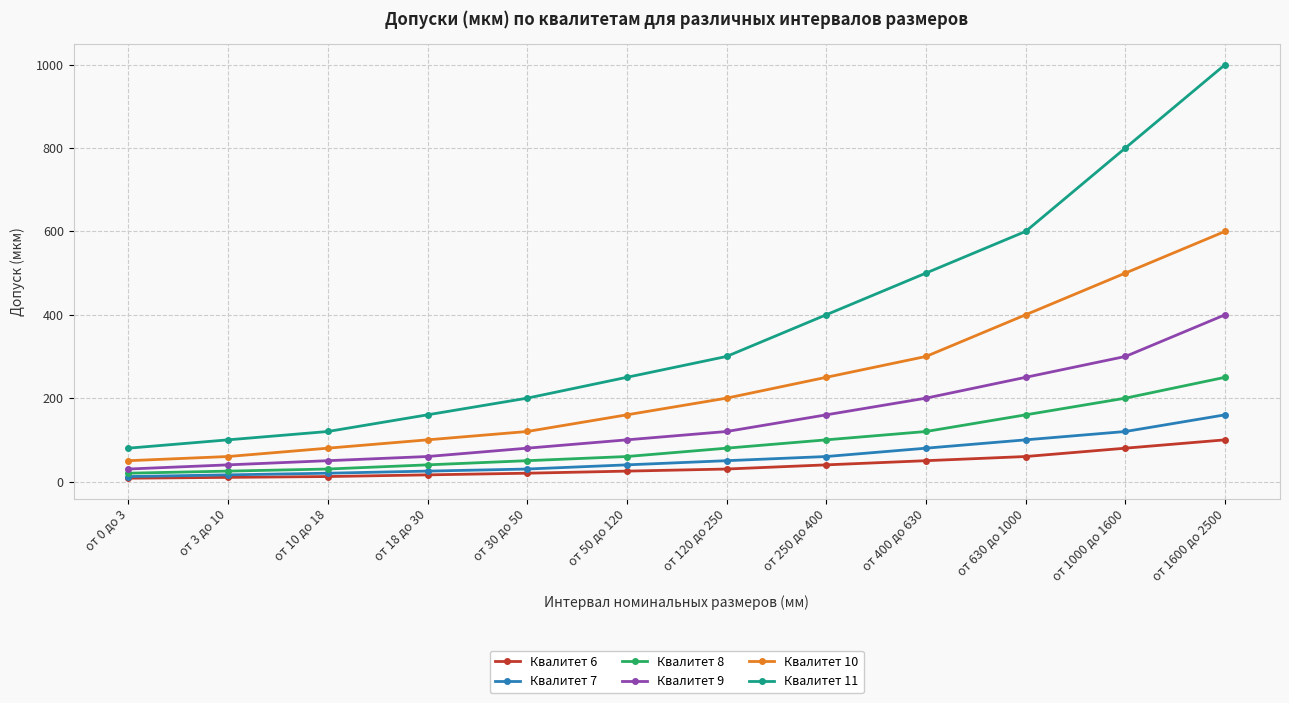

True or false: Квалитет 11 has a value of 600 at от 630 до 1000.

True